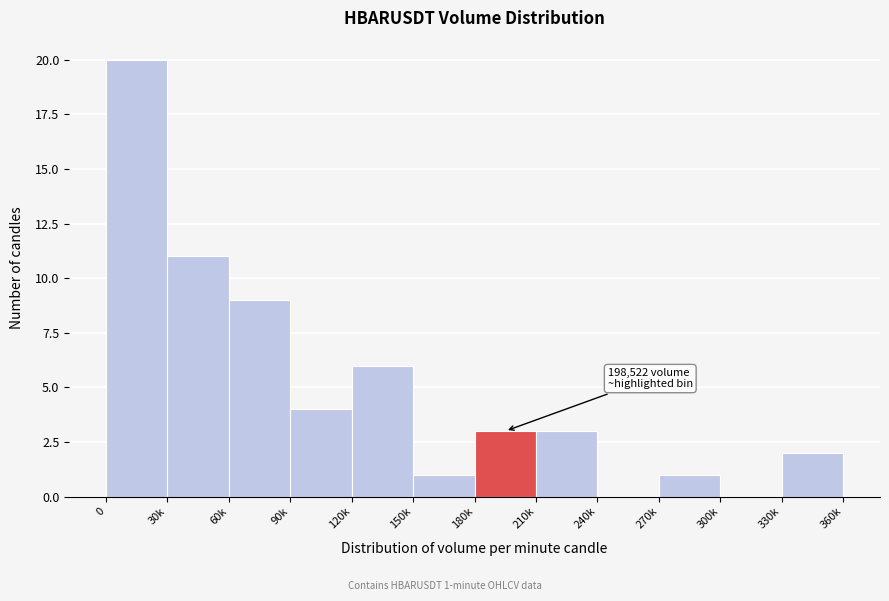

Reading right to left, extract all data points from this chart.

330k=2	300k=0	270k=1	240k=0	210k=3	180k=3	150k=1	120k=6	90k=4	60k=9	30k=11	0=20